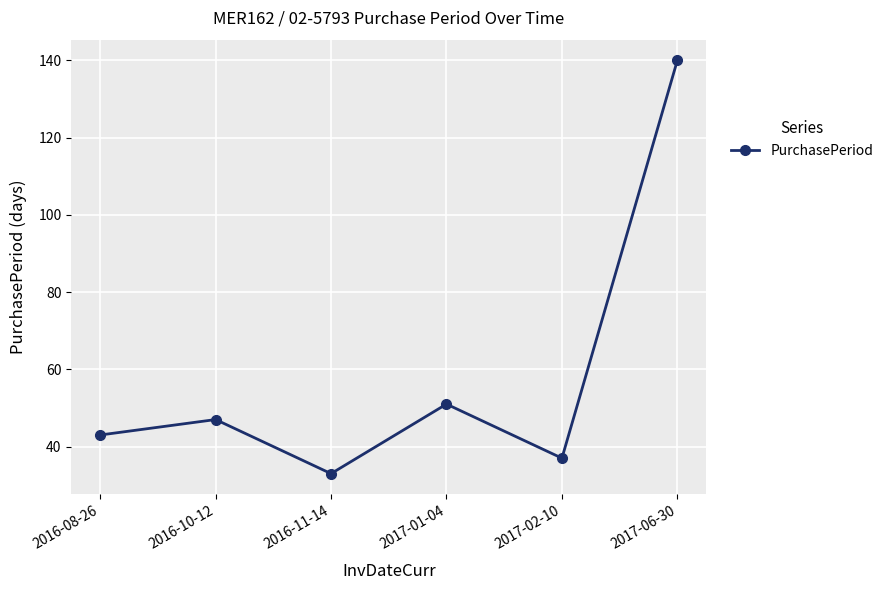

Between 2016-08-26 and 2017-06-30, which is larger?

2017-06-30